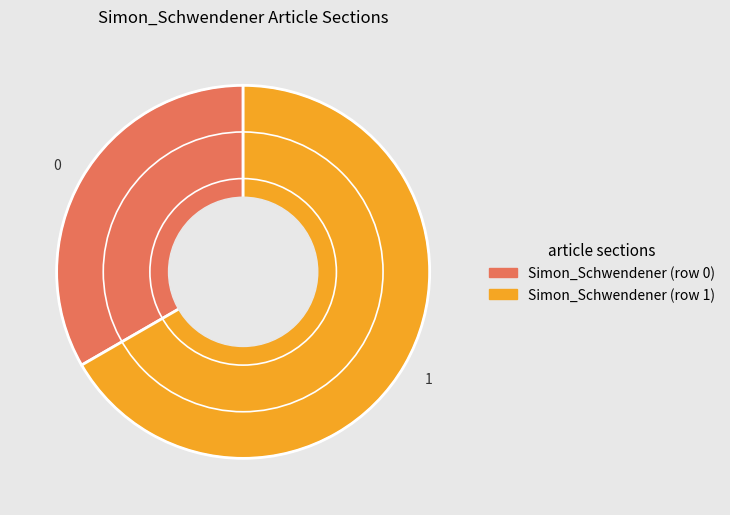

Which category has the smallest portion of the pie?

Simon_Schwendener (row 0)